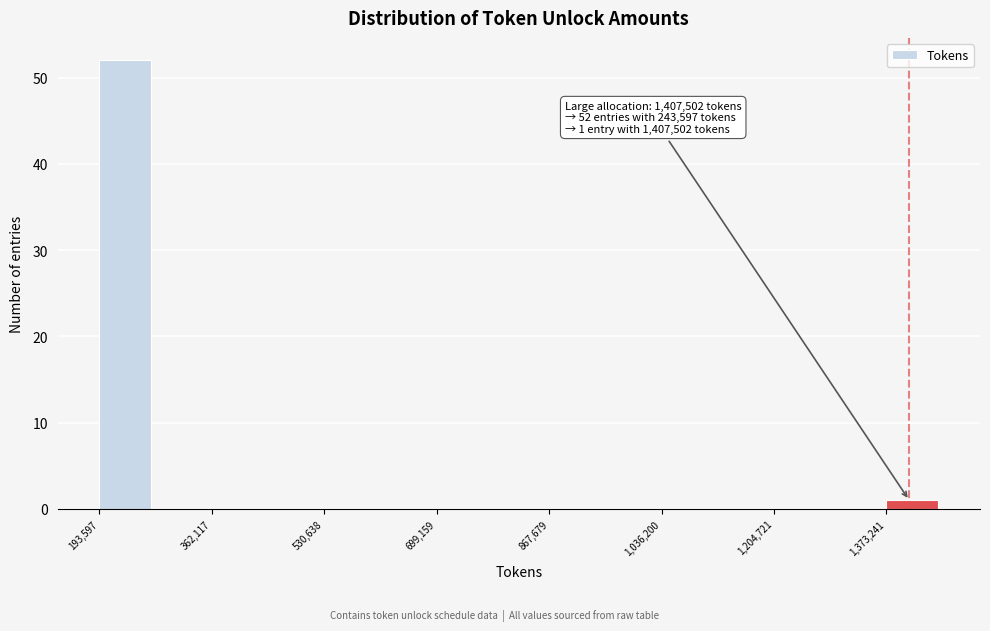

Which range on the x-axis has the tallest bar?

200000 to 280000